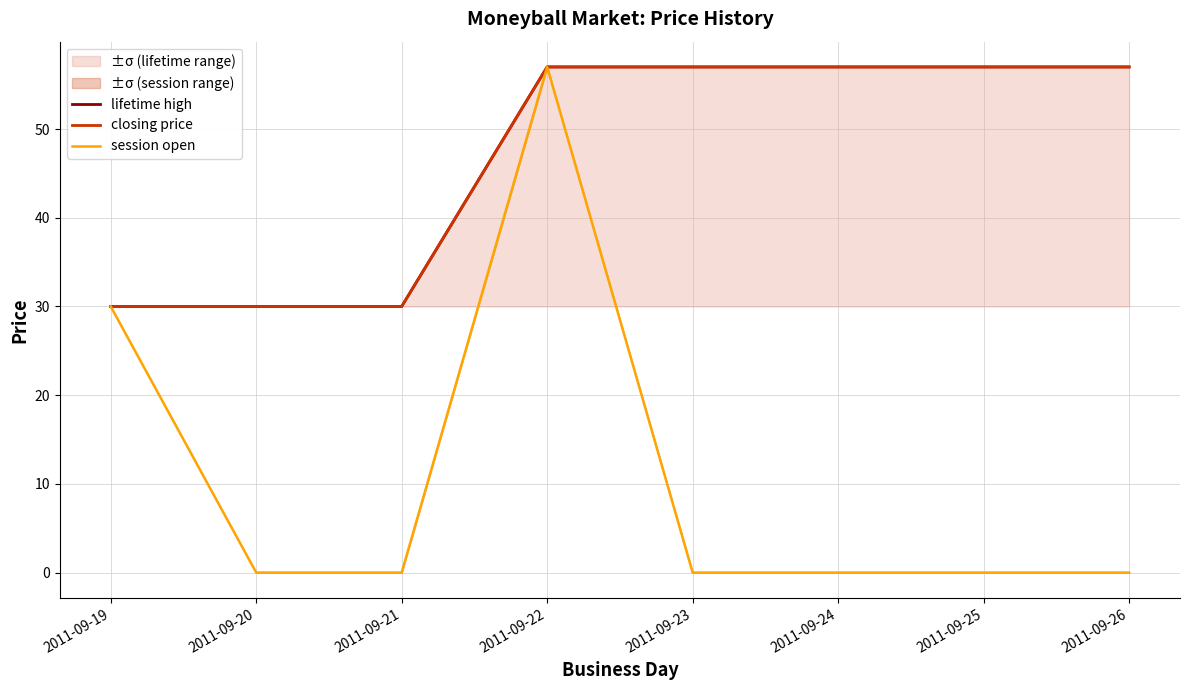

Which series has the largest total across all categories?

lifetime high